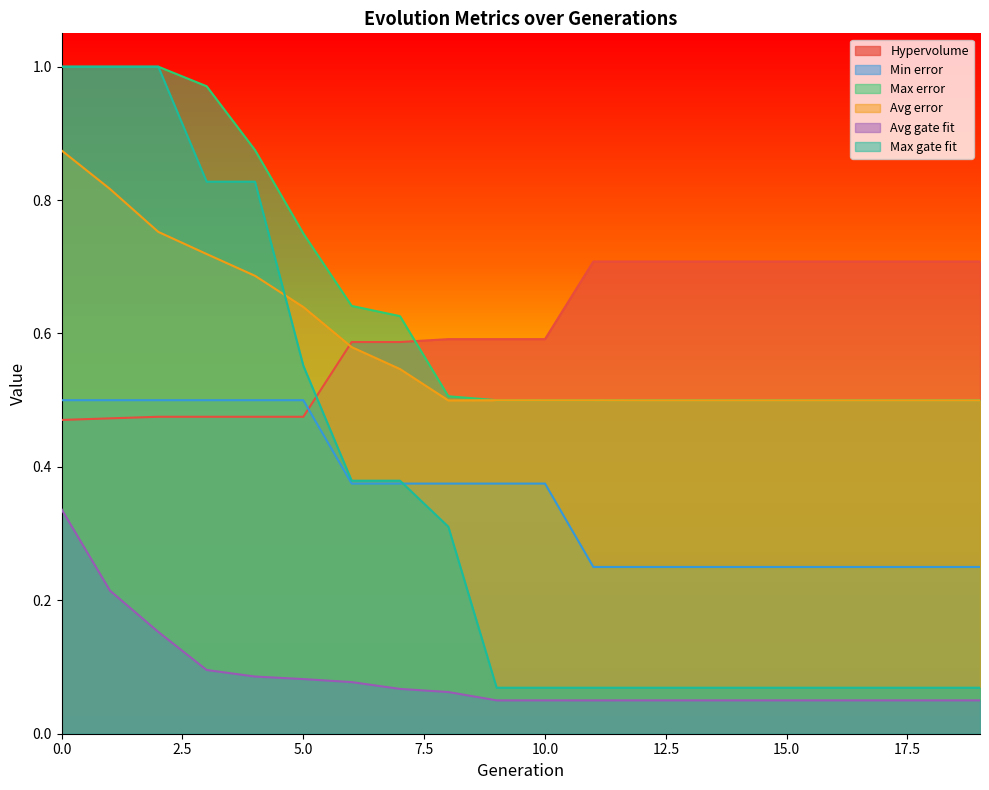

Rank the series at 6 from lowest to highest value.

Avg gate fit, Min error, Max gate fit, Avg error, Hypervolume, Max error